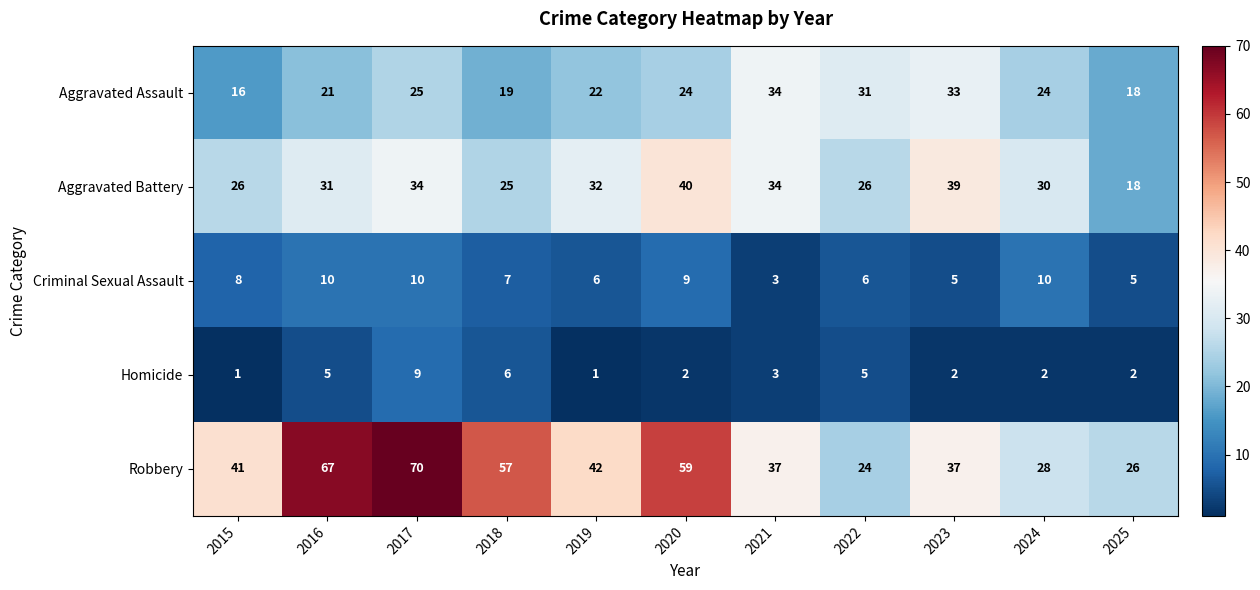

Is it true that Criminal Sexual Assault equals 6 at 2022?

True